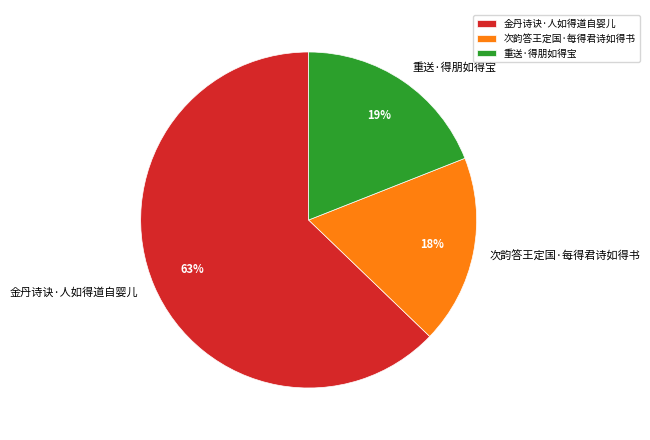

What percentage is the 次韵答王定国·每得君诗如得书 slice, to the nearest percent?

18%